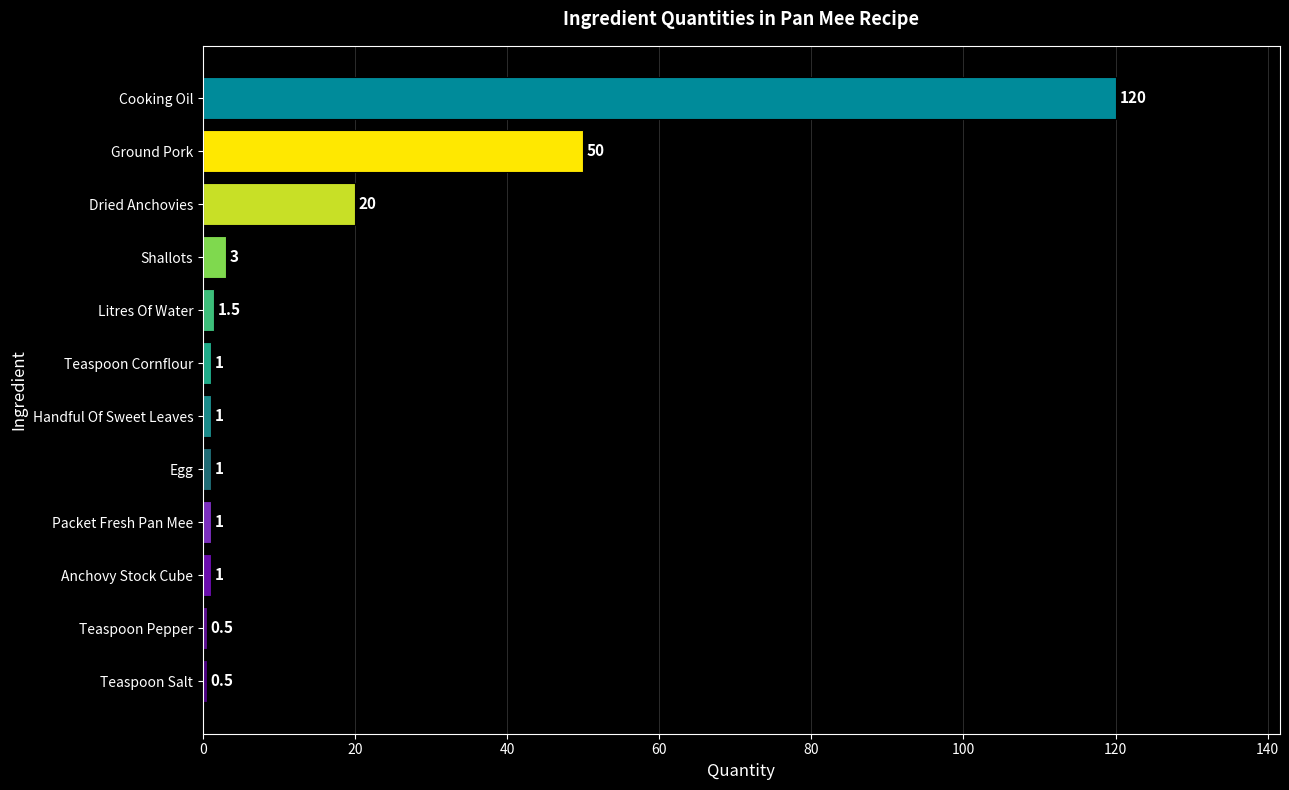

Read the value at Dried Anchovies.

20.0